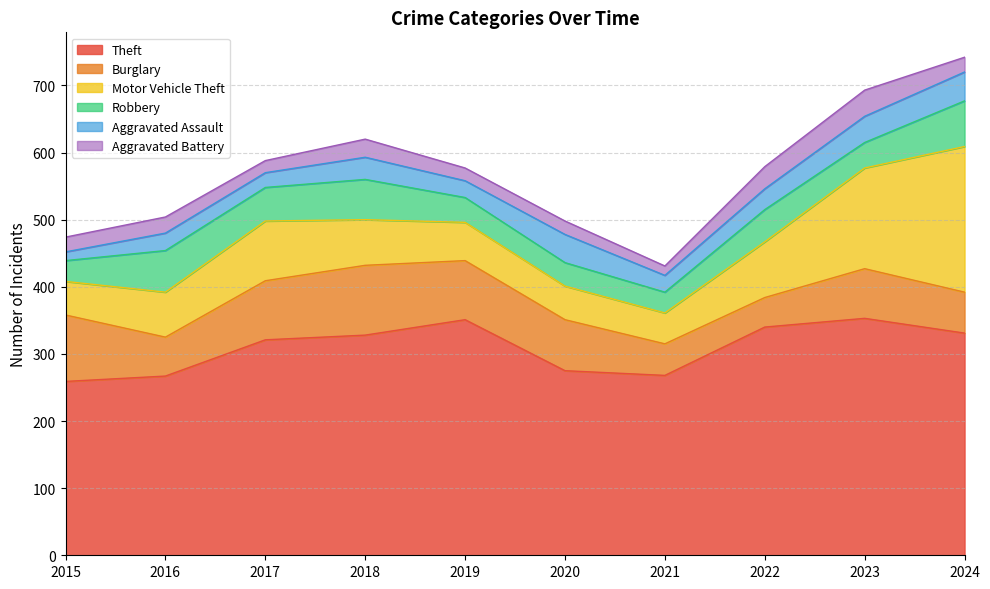

Read the Aggravated Assault value at 2020.

42